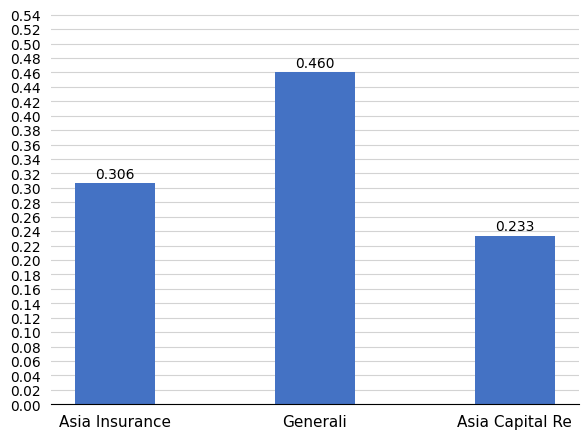

Between Asia Insurance and Asia Capital Re, which is larger?

Asia Insurance